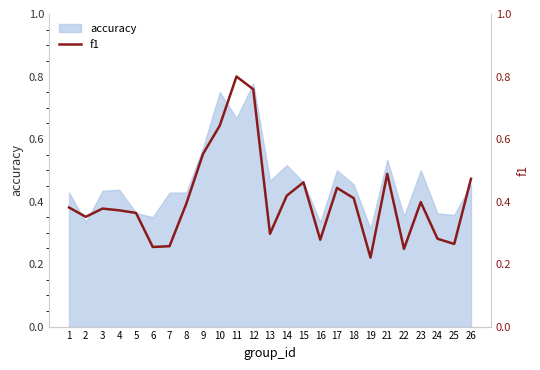

The chart shows a value of 0.8 at 11. True or false?

True